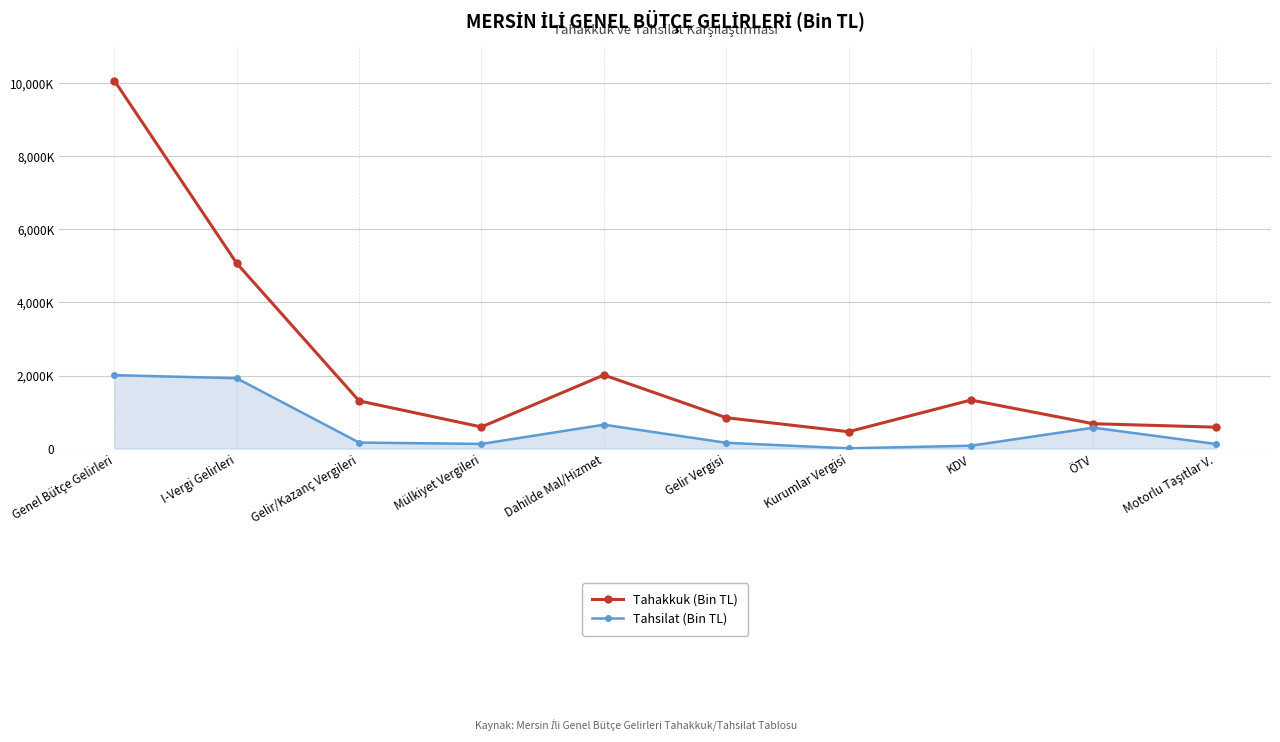

Reading right to left, transcribe all the data shown in this chart.

Tahakkuk (Bin TL): 585140	679258	1328039	460227	844423	2013376	590467	1304650	5073677	10077779
Tahsilat (Bin TL): 125940	570938	77296	5695	157282	652620	126289	162977	1924843	2009768